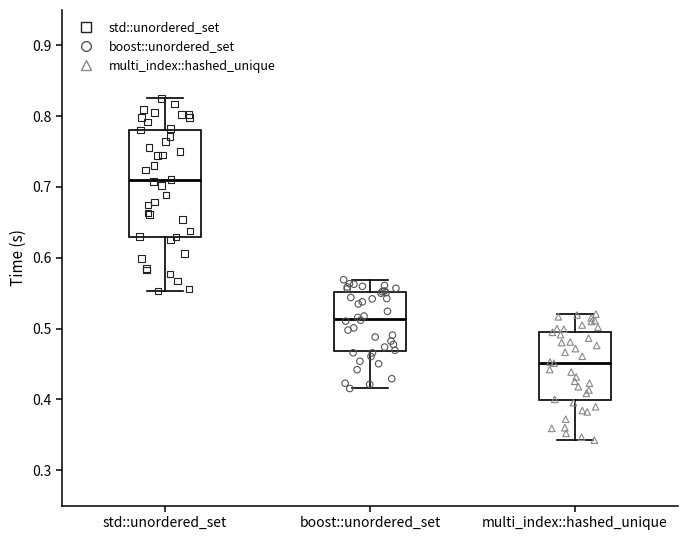

Reading left to right, transcribe this box plot: for each box, give where its median line is, the range the box spans, and where its two whiskers end, as read against the y-axis. The values are not printed on the chart, so give them approximately, as read against the axis.

std::unordered_set: median 0.71, box 0.63 to 0.78, whiskers 0.55 to 0.83
boost::unordered_set: median 0.51, box 0.47 to 0.55, whiskers 0.42 to 0.57
multi_index::hashed_unique: median 0.45, box 0.40 to 0.50, whiskers 0.34 to 0.52